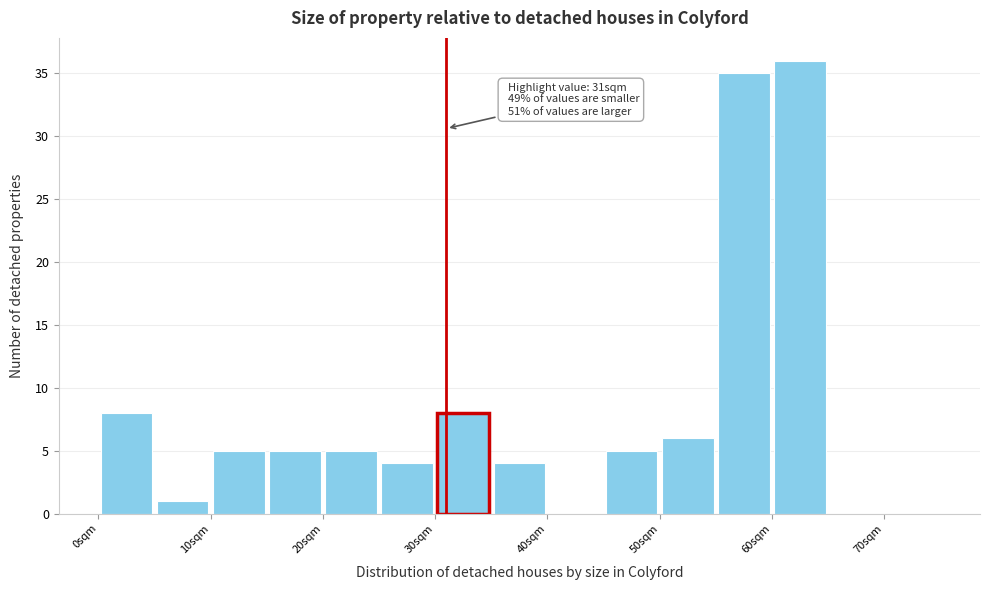

Which range on the x-axis has the tallest bar?

60 to 65